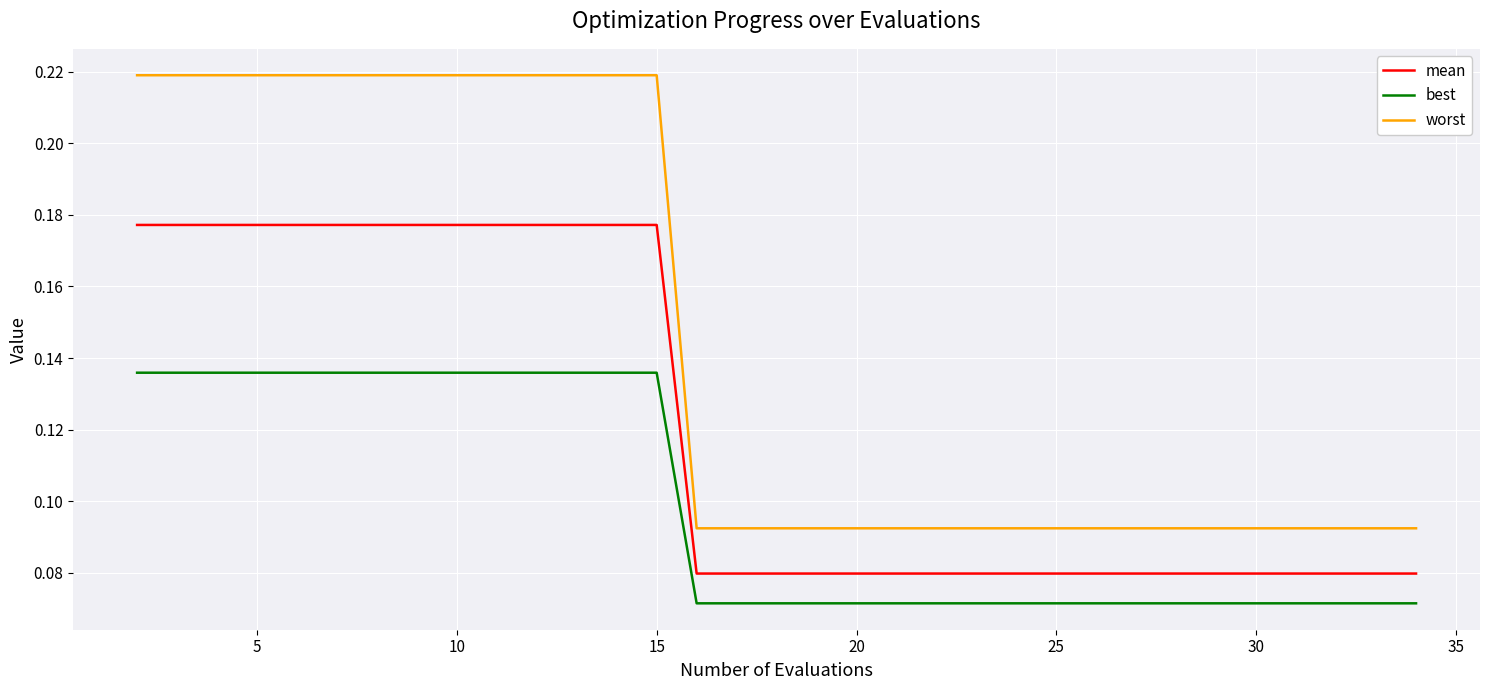

Count the number of categories in the chart.

18